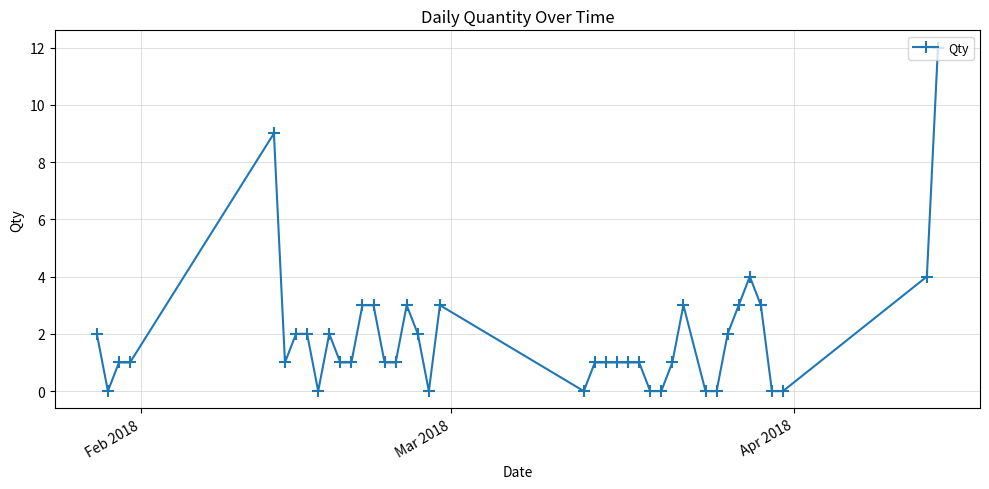

How many lines are shown in the chart?

1